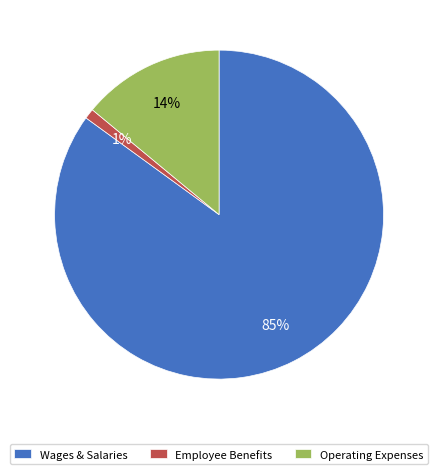

Is it true that Employee Benefits is 1% of the pie?

True